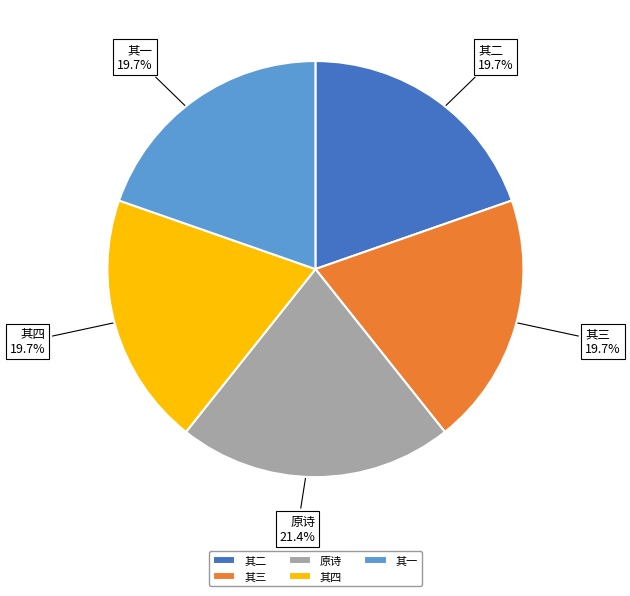

Approximately how many times larger is the value at 其四 compared to 其一?

1.0